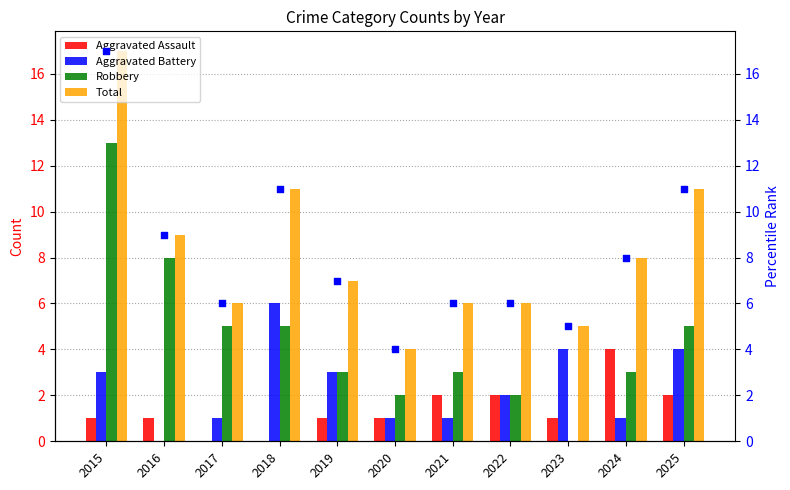

Is the value of Aggravated Assault at 2016 greater than the value of Total at 2020?

No